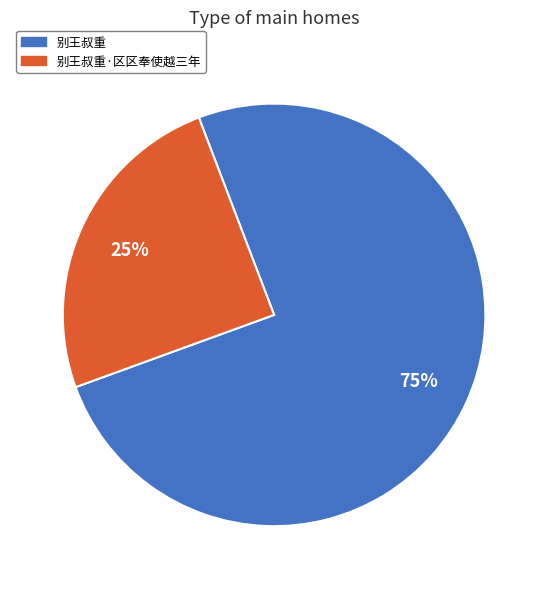

Count the number of slices in the pie.

2